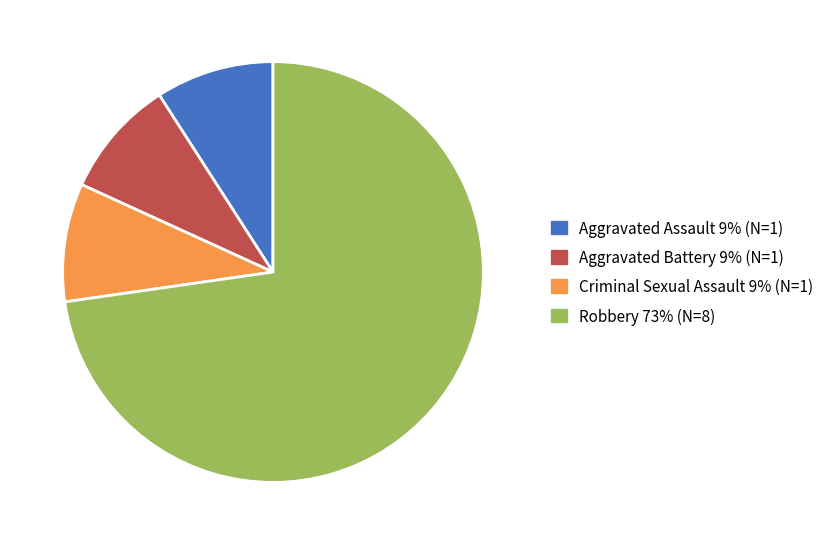

The Robbery slice represents 63% of the pie. True or false?

False